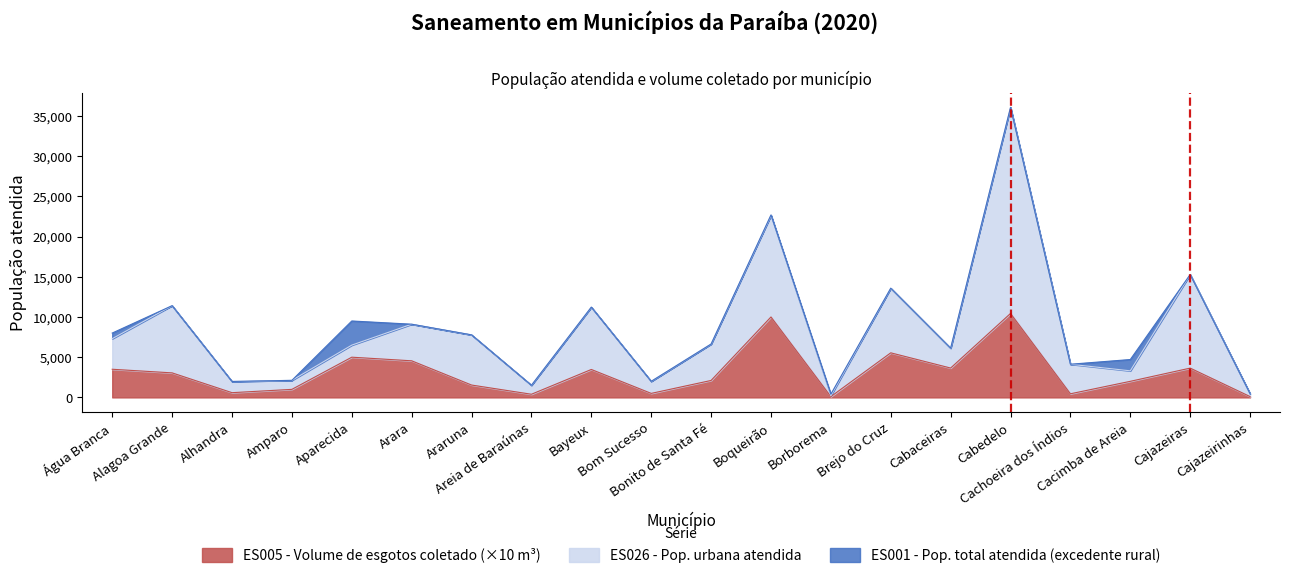

What is the difference between the highest and lowest values at Cabaceiras?

2471.0